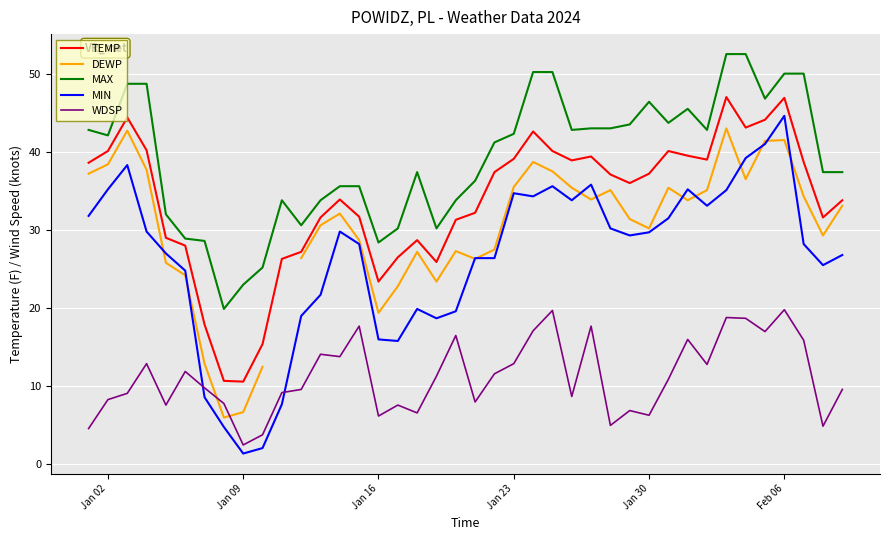

Which category has the highest value in the MIN series?

Feb 06